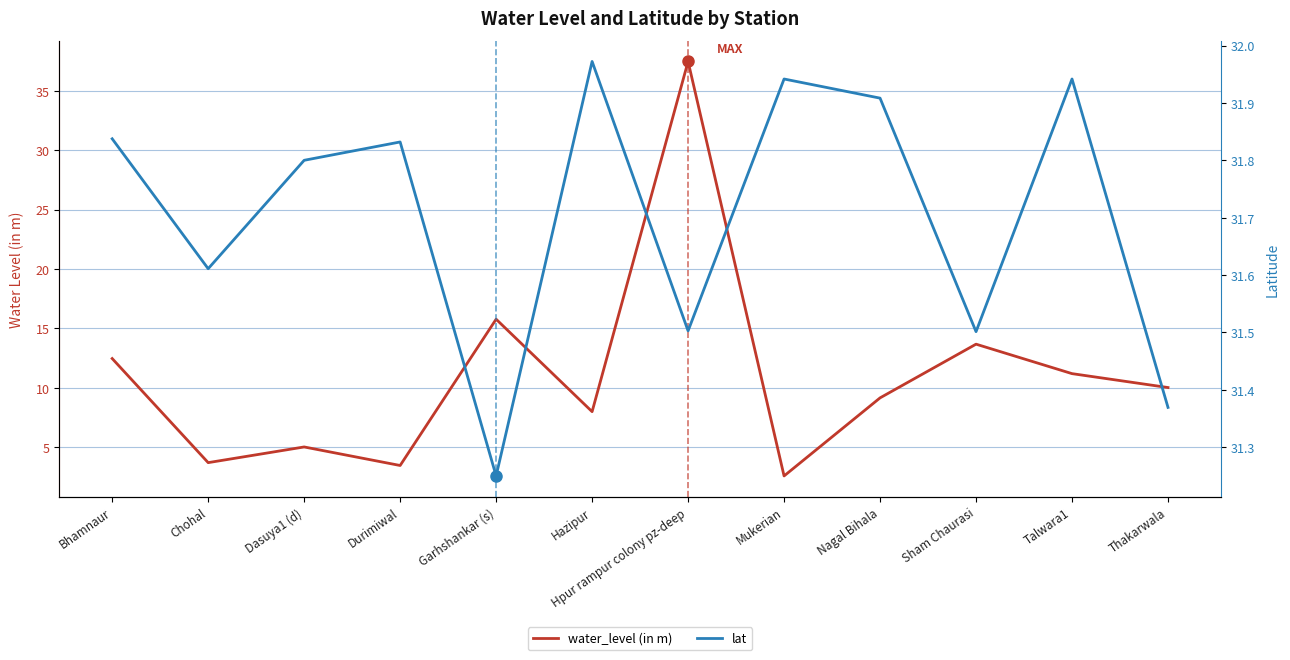

What position from the left is Durimiwal?

4